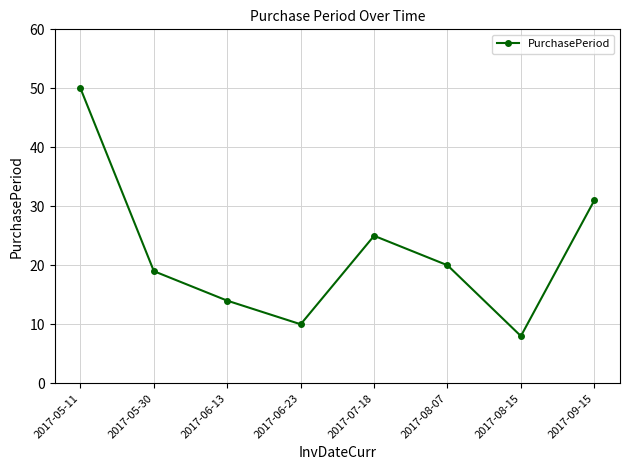

Approximately how many times larger is the value at 2017-05-11 compared to 2017-07-18?

2.0